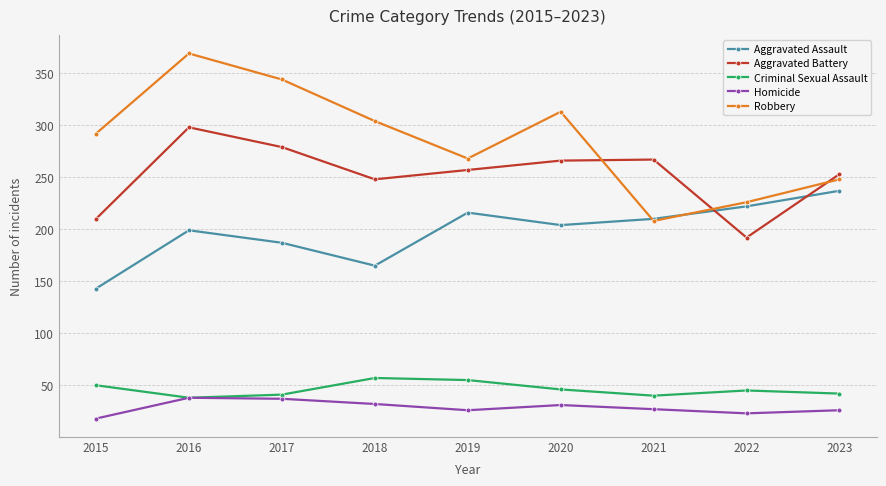

How many interior local valleys does the Robbery series have?

2